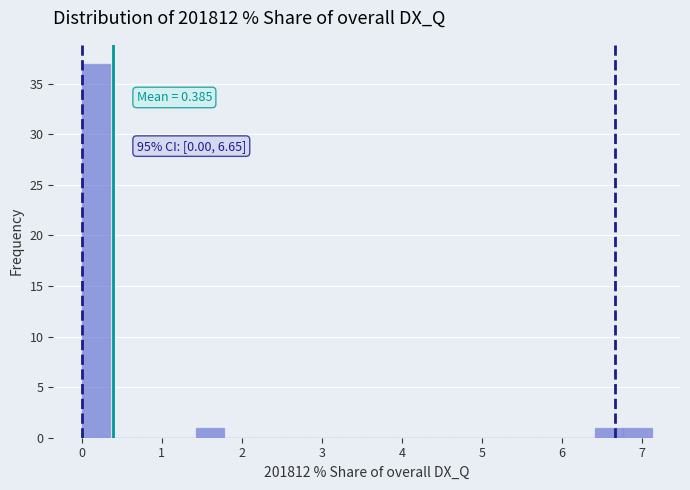

Around what value on the x-axis is the tallest bar? Give the approximate position of its centre, as read against the axis.

0.2